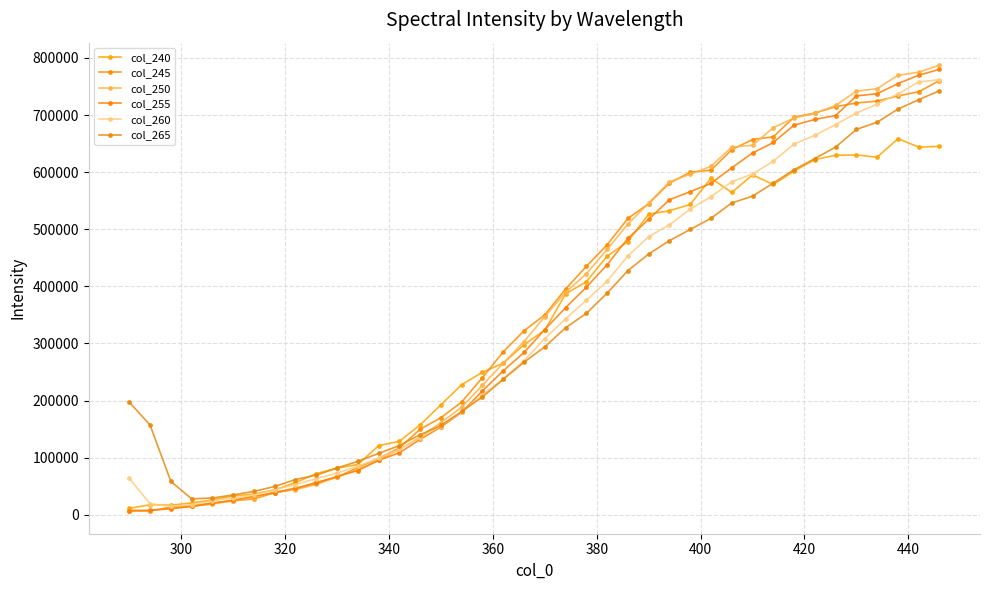

How many lines are shown in the chart?

6